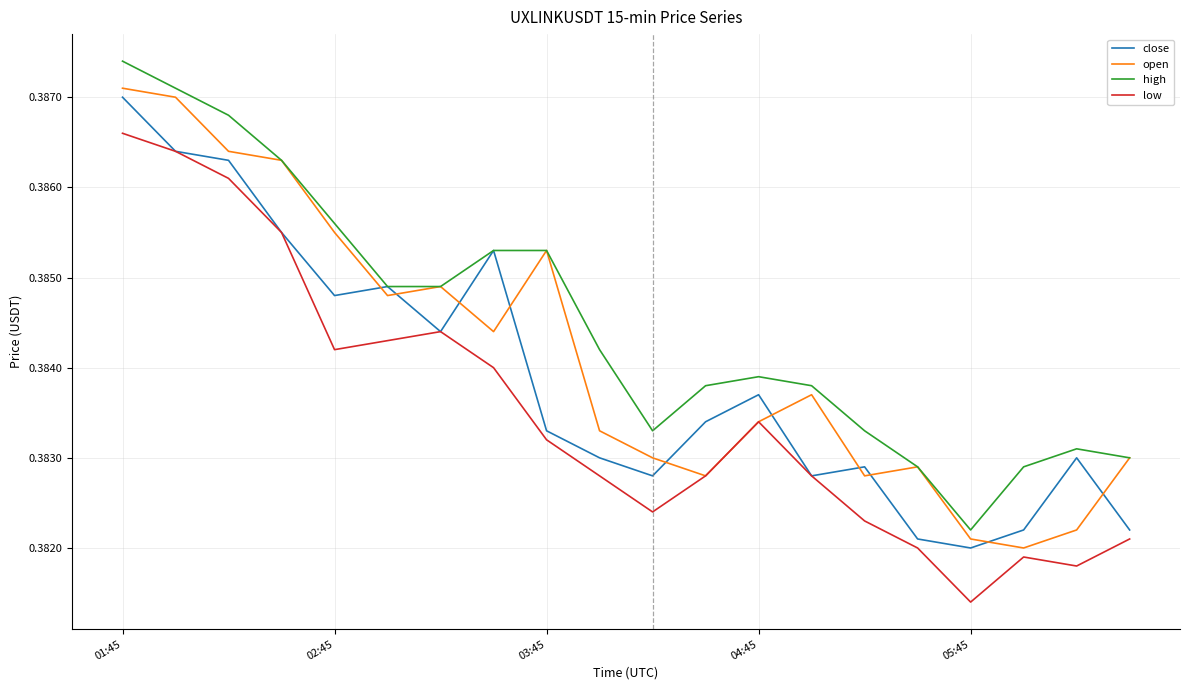

True or false: high and low intersect in this chart.

False